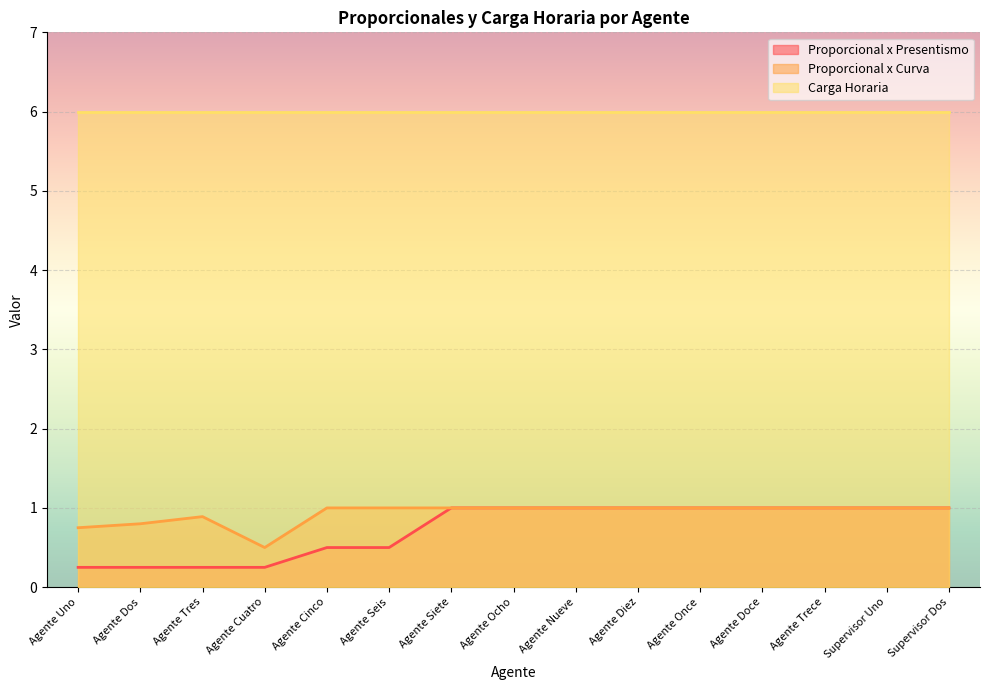

List the labels in order of Proporcional x Curva value, largest first.

Agente Cinco, Agente Seis, Agente Siete, Agente Ocho, Agente Nueve, Agente Diez, Agente Once, Agente Doce, Agente Trece, Supervisor Uno, Supervisor Dos, Agente Tres, Agente Dos, Agente Uno, Agente Cuatro